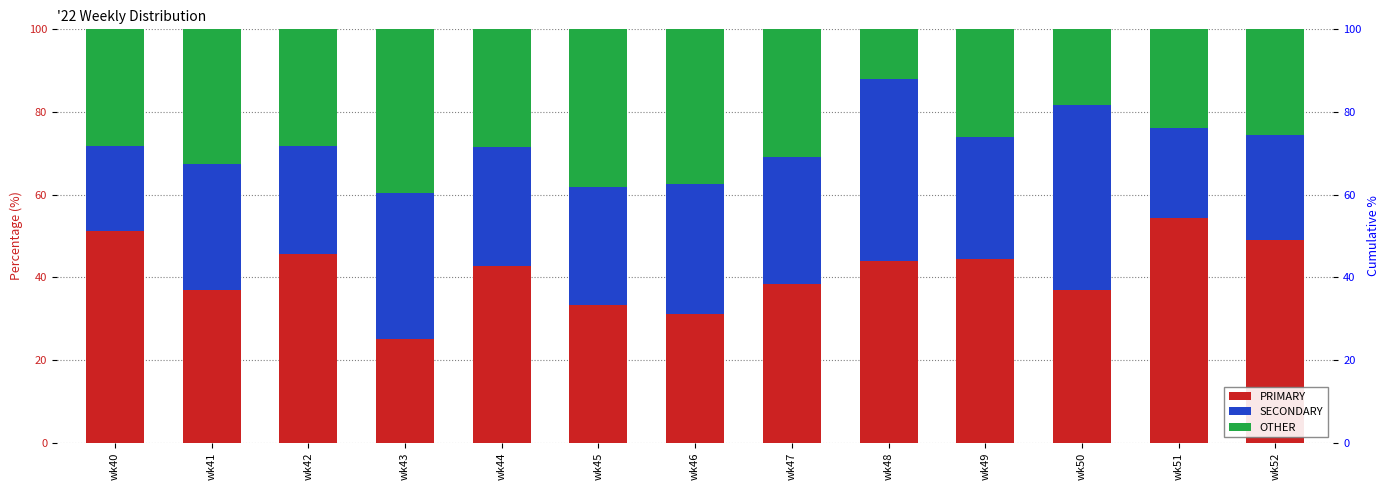

Which series has the largest range (max minus min)?

PRIMARY